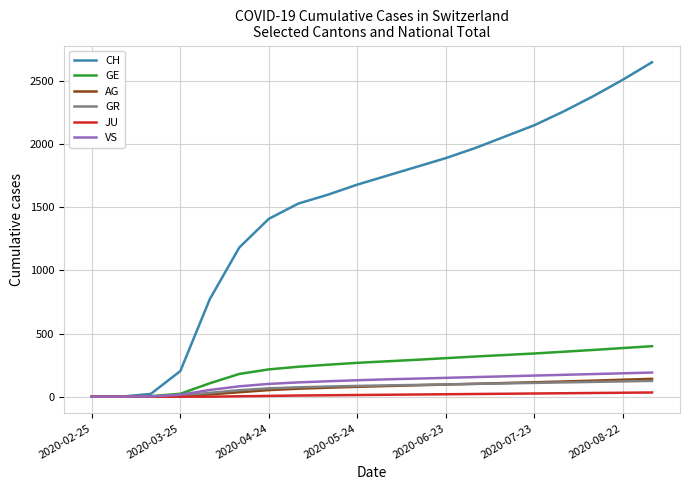

Which series has the largest total across all categories?

CH